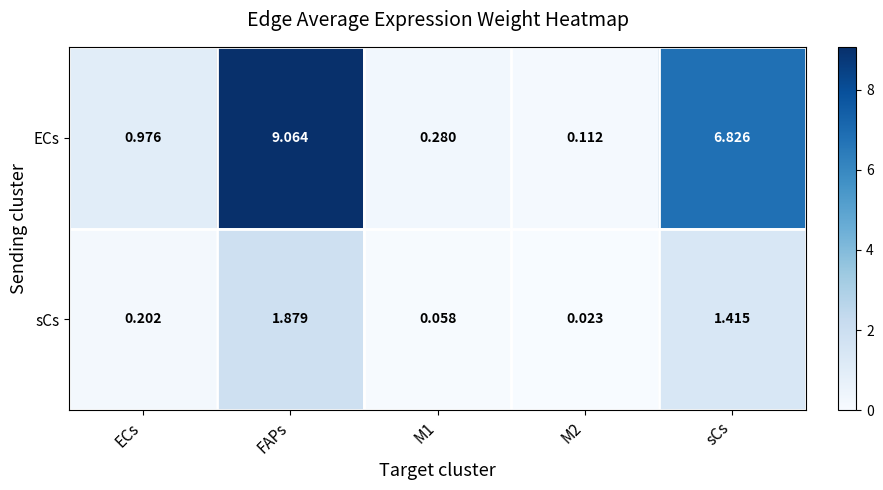

At which category is the sum across all series the highest?

FAPs